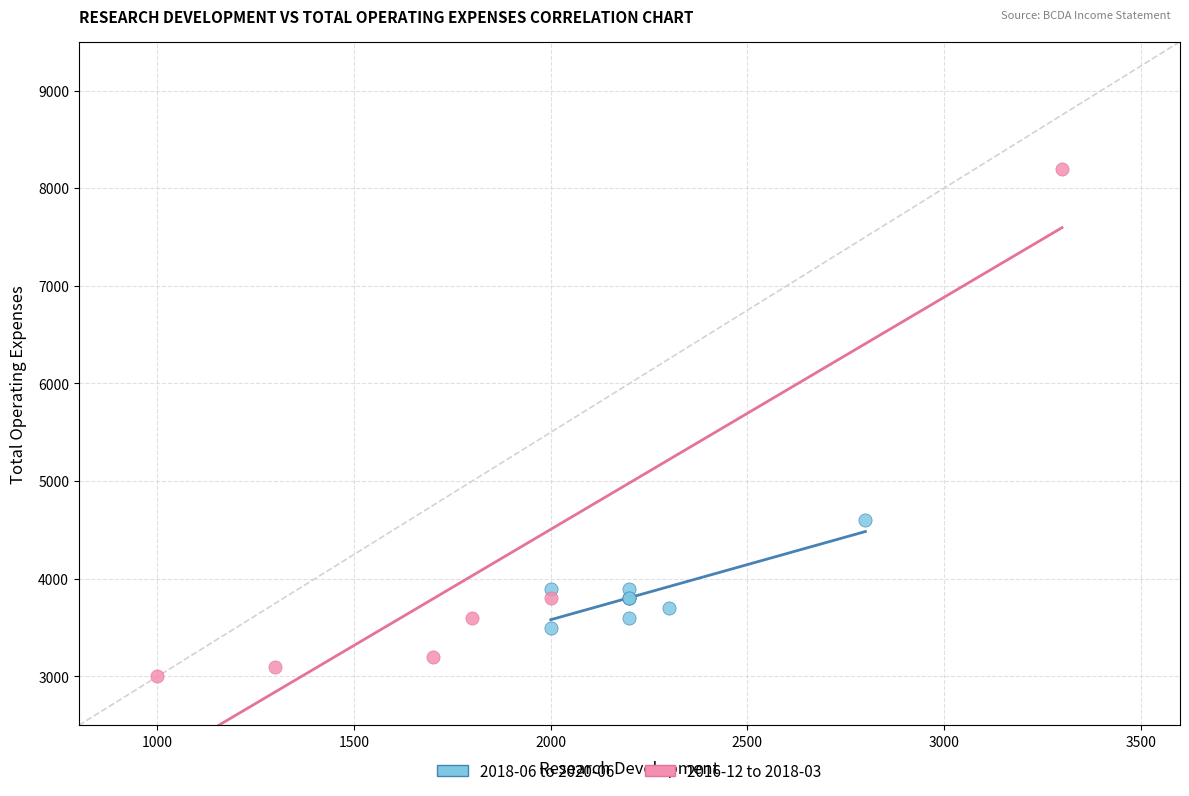

Which series contains the lowest Y value?

2016-12 to 2018-03